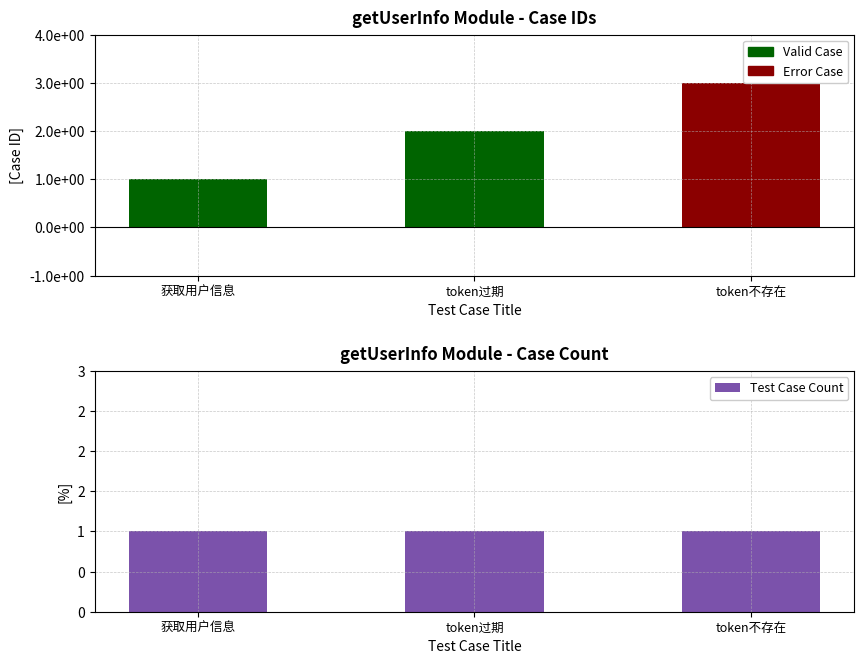

Which category has the lowest value across all series?

获取用户信息